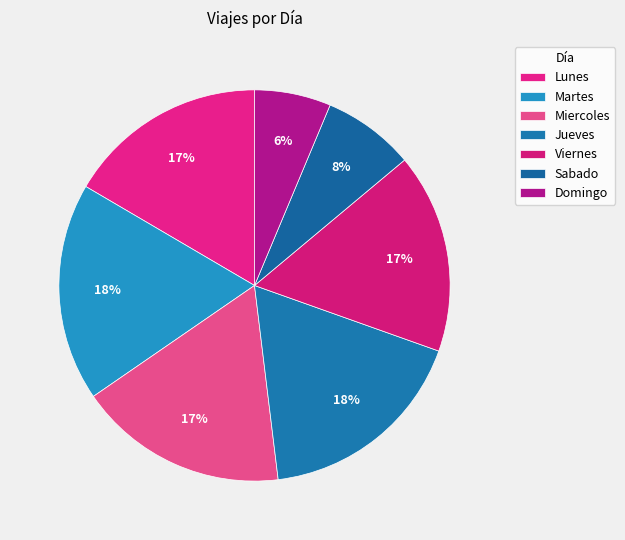

How many segments does this pie chart have?

7